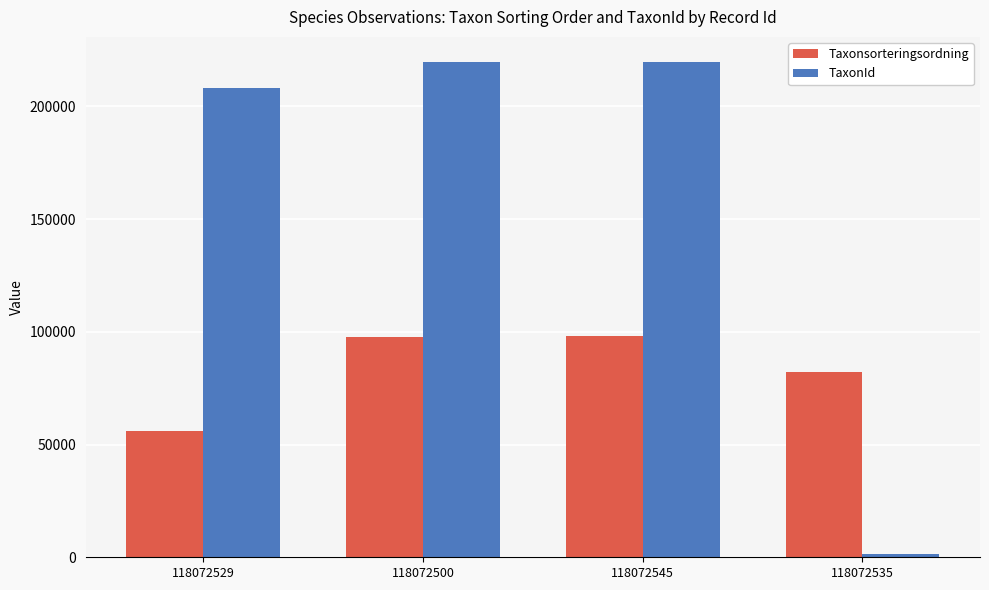

What is the greatest value displayed?

219874